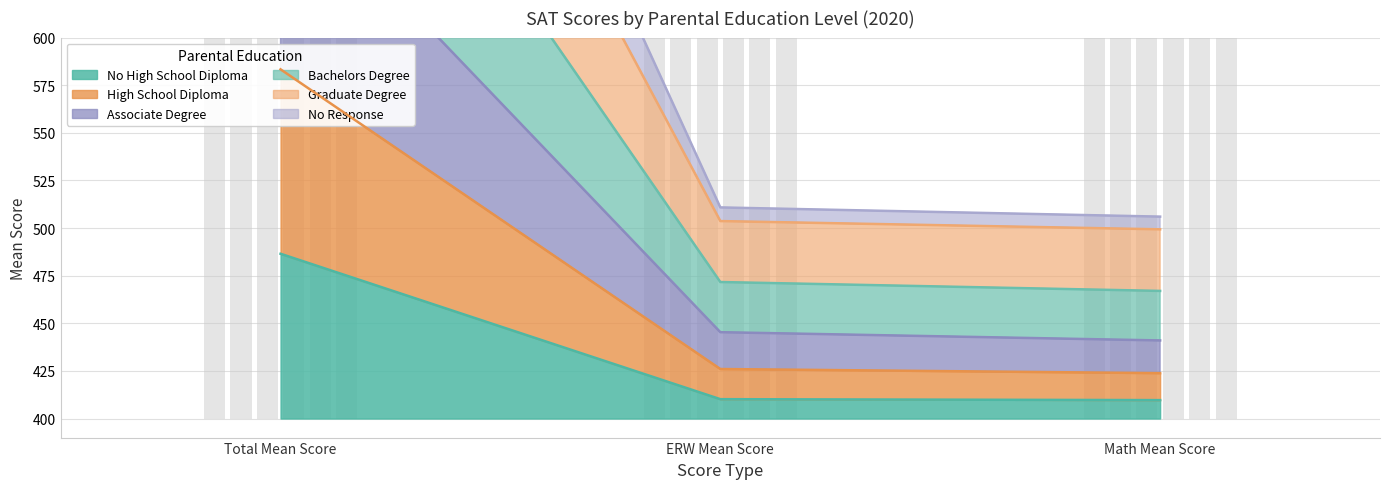

What is the total value across all series at Math Mean Score?

2746.8